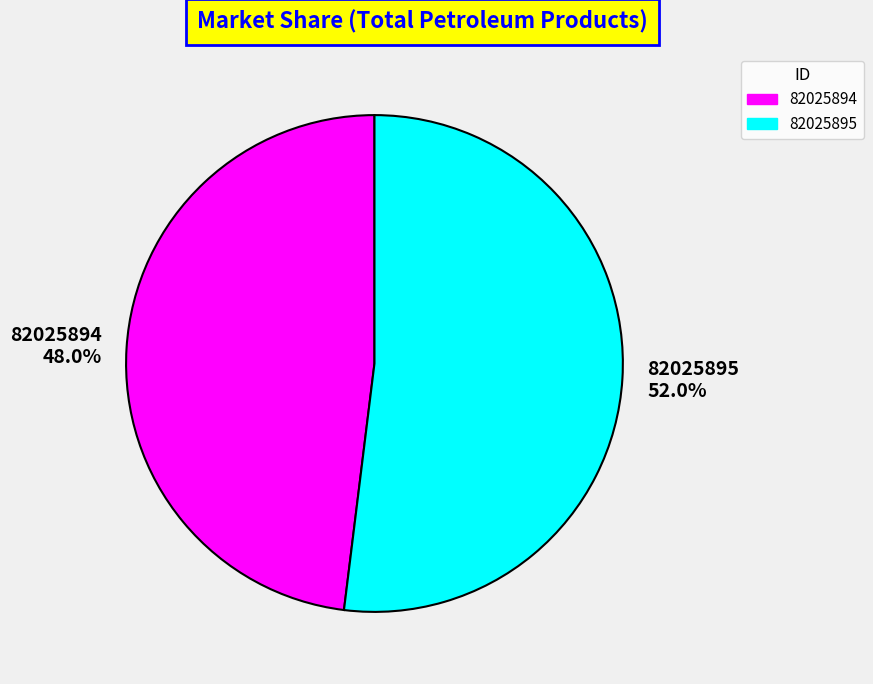

The 82025895 slice represents 52% of the pie. True or false?

True